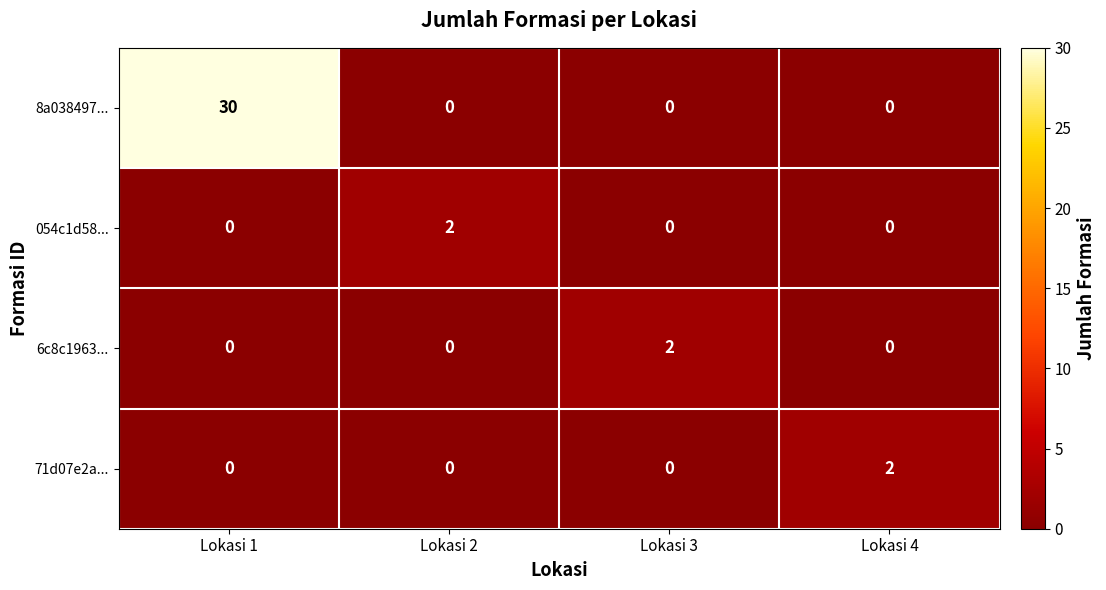

At how many categories does at least one series exceed 17?

1